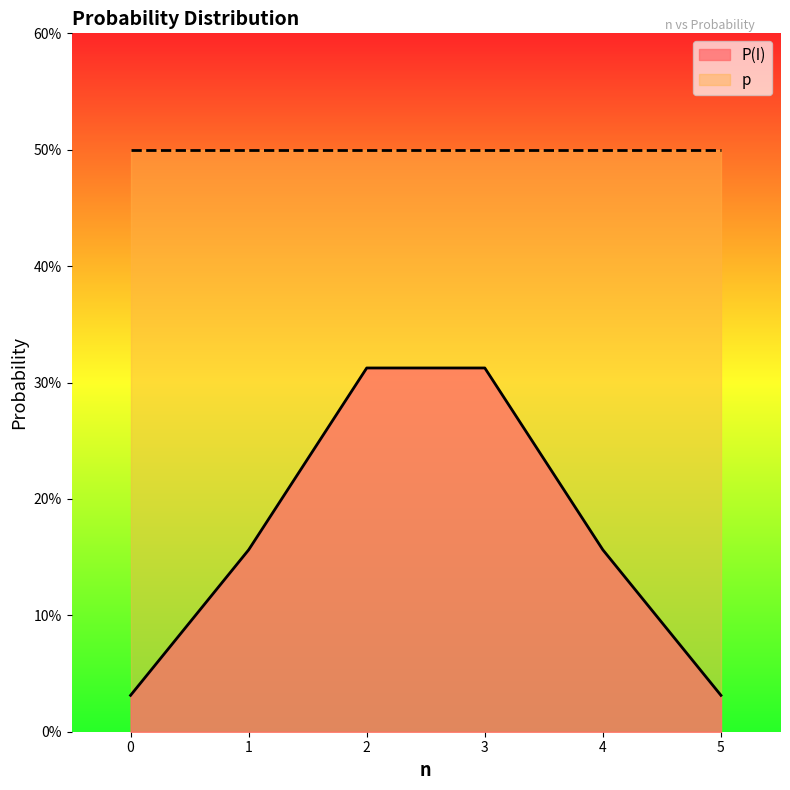

Reading left to right, what are all the values shown in this chart?

0=0.0	1=0.2	2=0.3	3=0.3	4=0.2	5=0.0